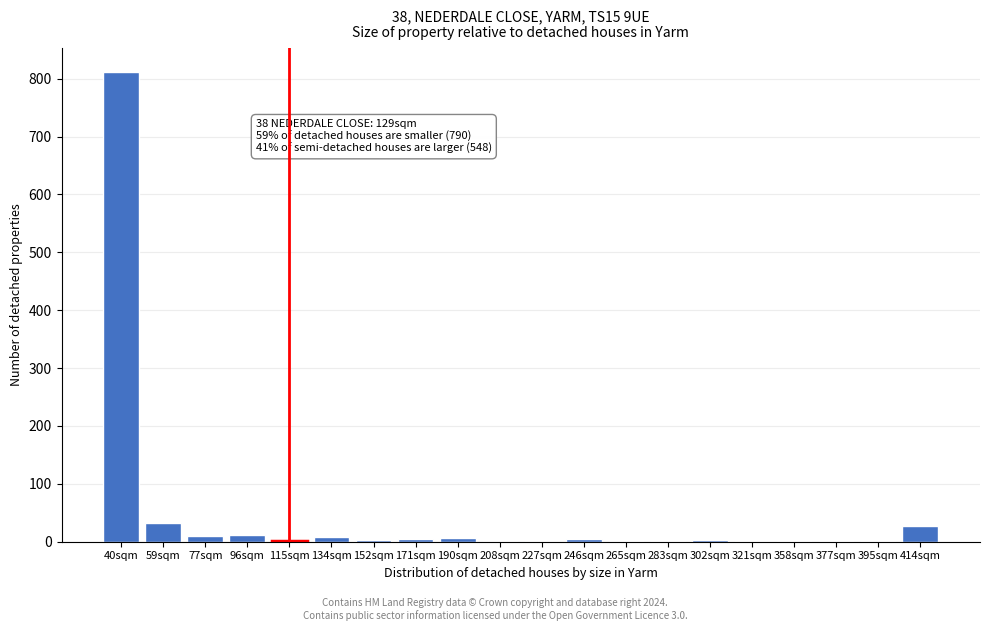

The chart shows a value of 9 at 134sqm. True or false?

True